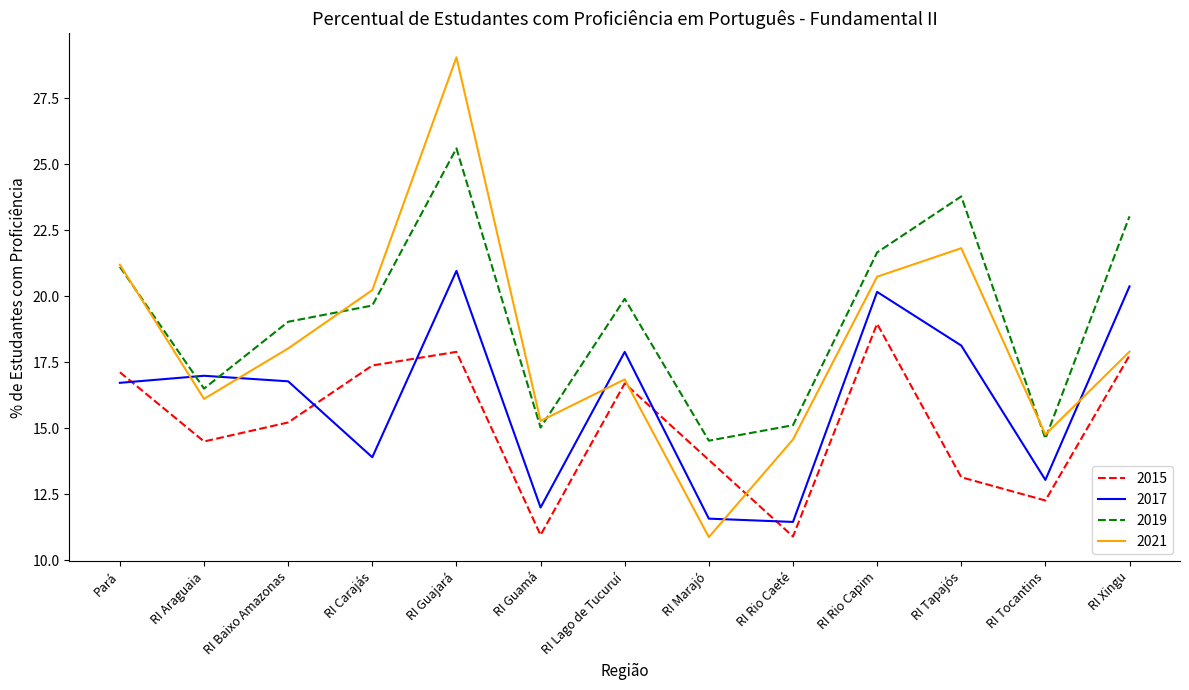

Is the value of 2019 at RI Rio Capim greater than the value of 2017 at RI Tocantins?

Yes